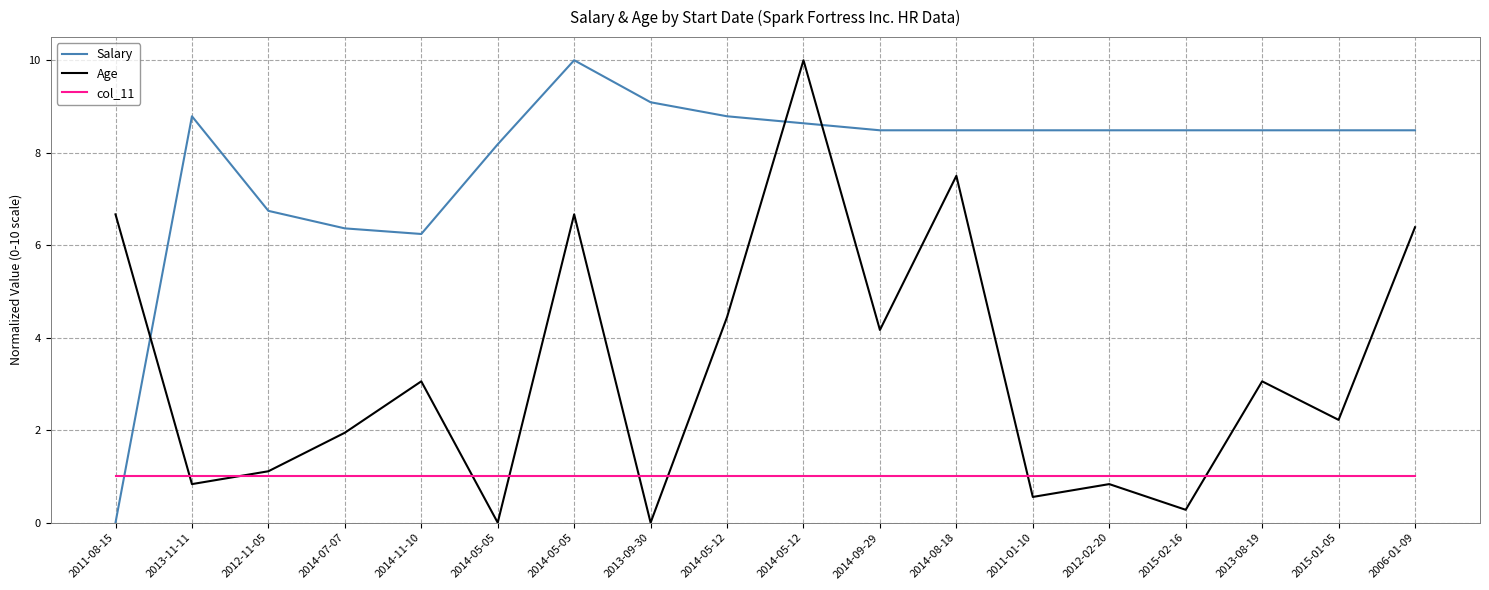

How many lines are shown in the chart?

3